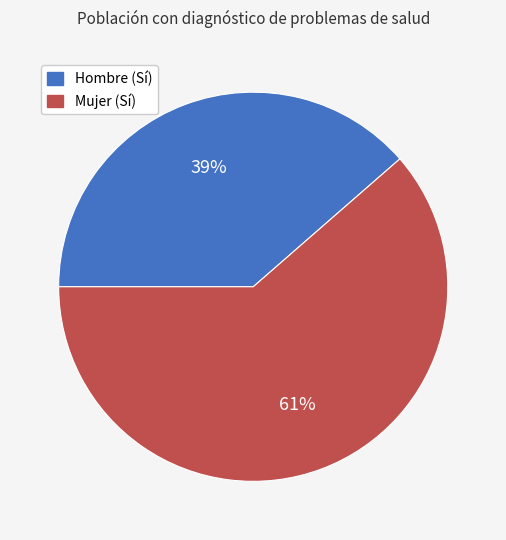

To the nearest percent, what is the average slice percentage?

50%